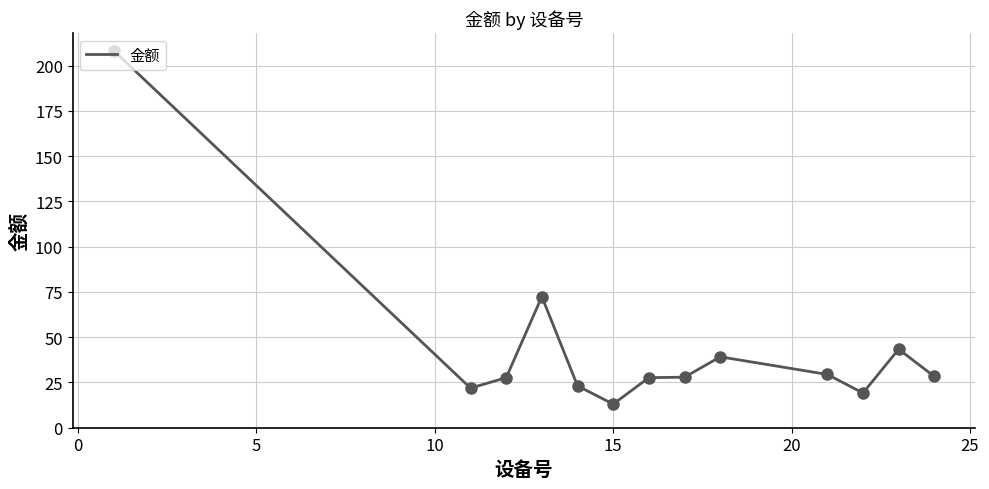

What is the smallest value displayed?

13.1